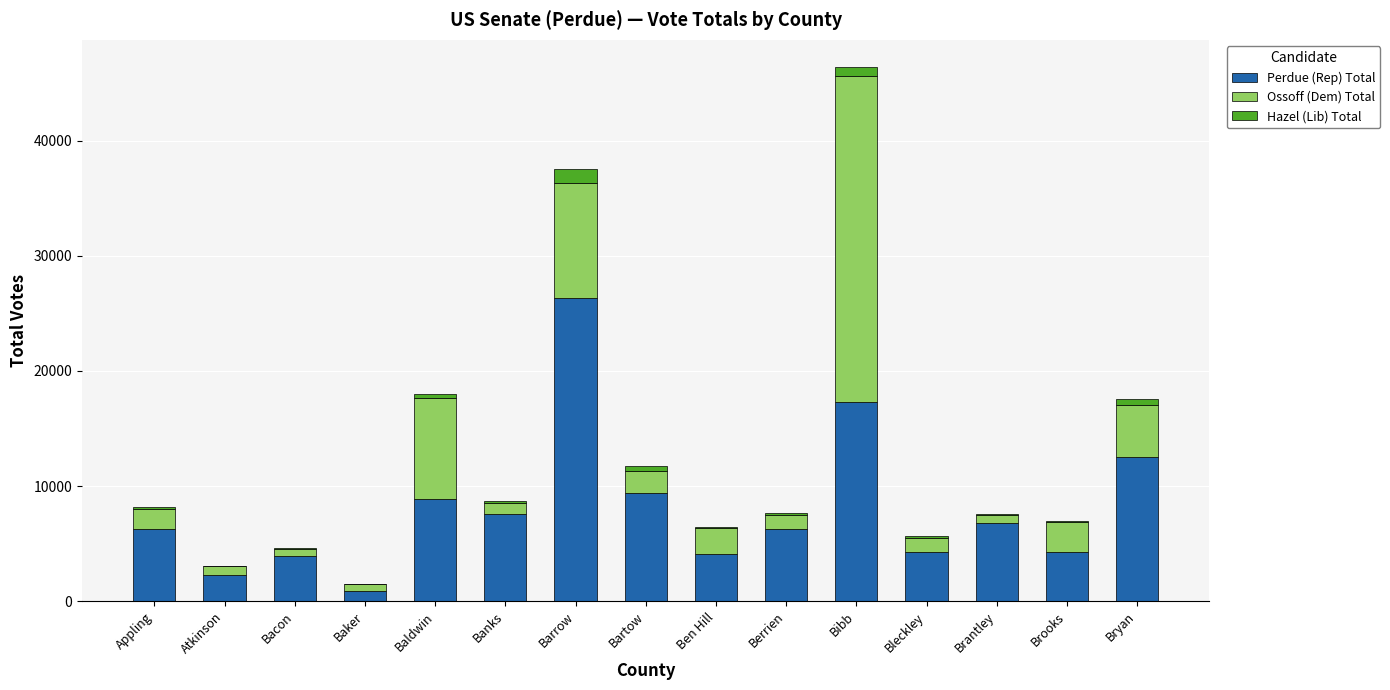

At which category is the sum across all series the highest?

Bibb